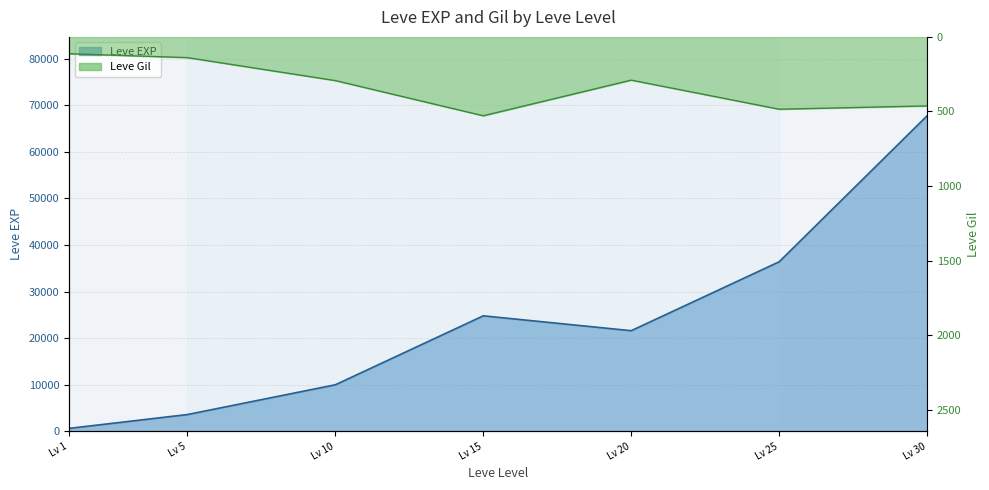

Rank the series by their maximum value, from highest to lowest.

Leve EXP, Leve Gil